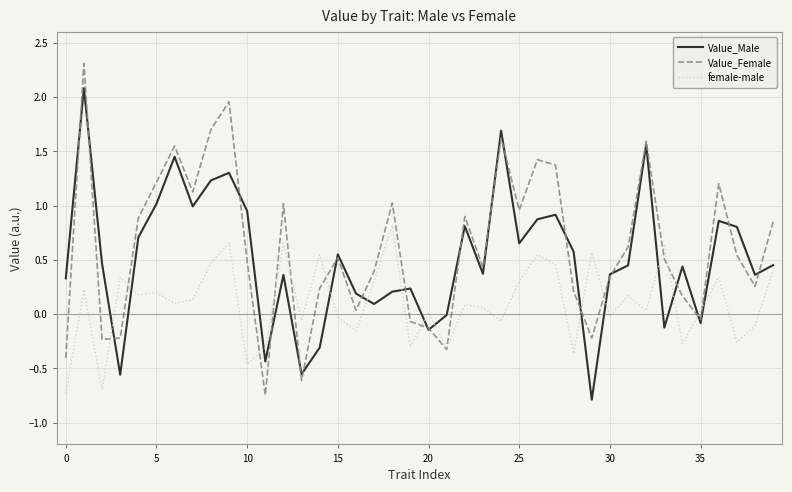

List the series in order of their peak value, highest first.

Value_Female, Value_Male, female-male